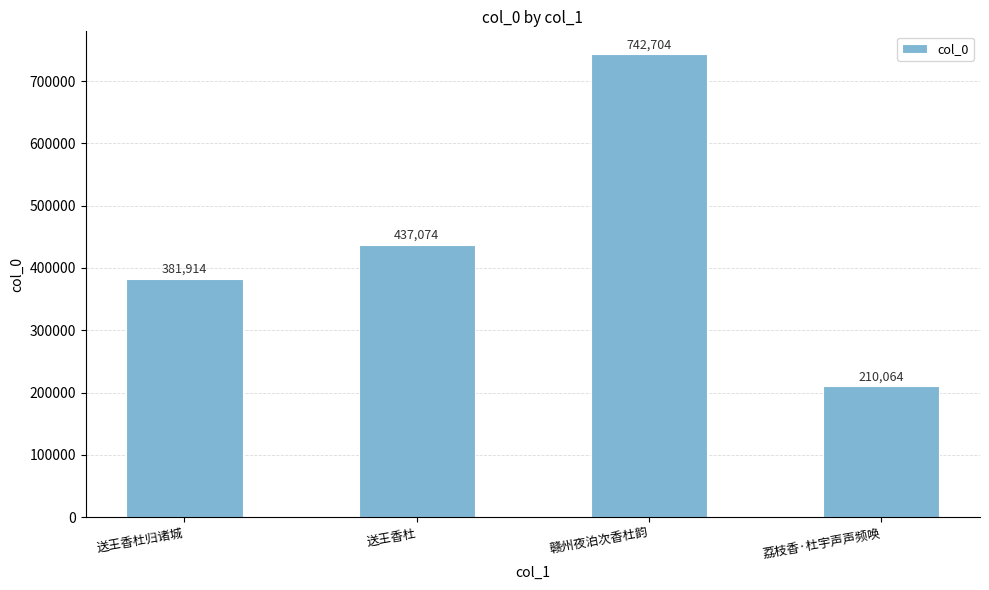

What is the label of the 3rd bar from the right?

送王香杜